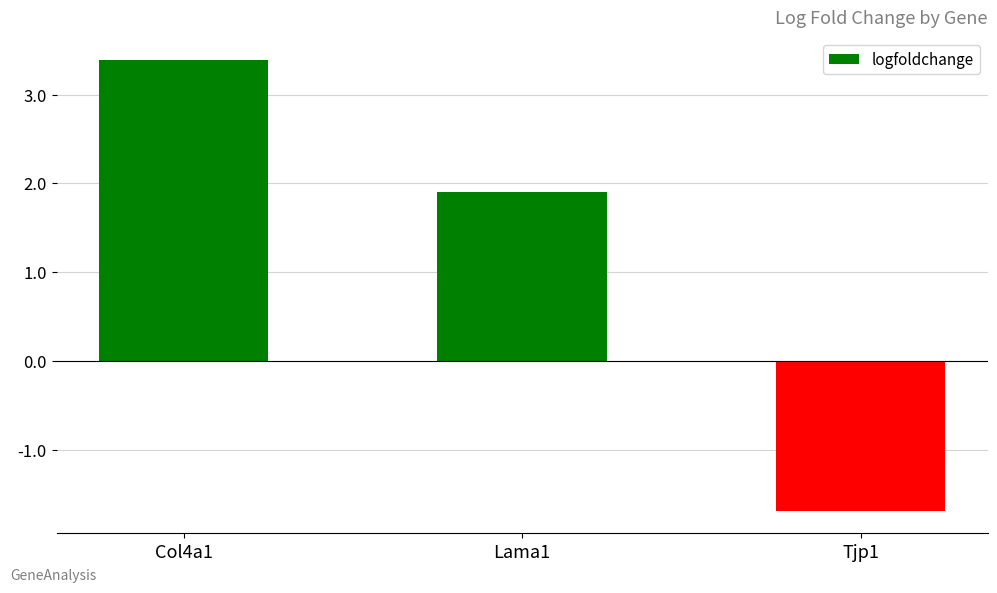

The value at Col4a1 is 3.4. True or false?

True